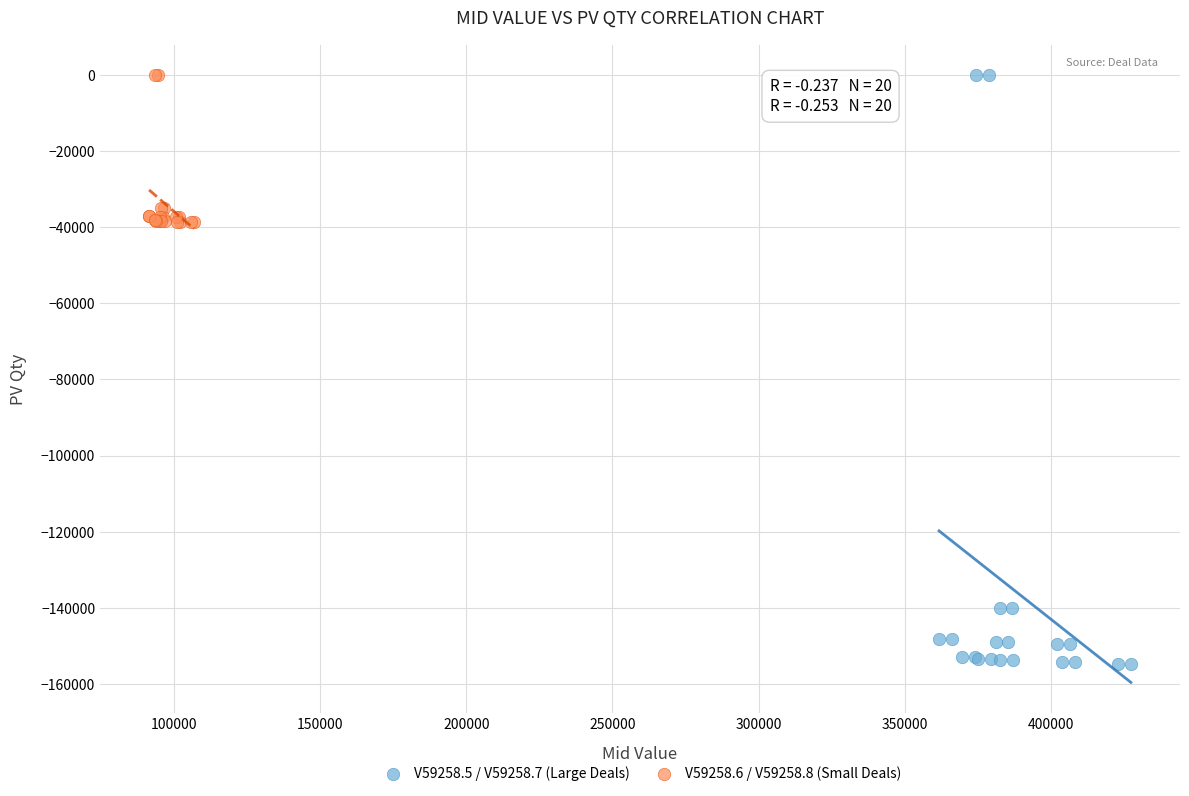

Which series contains the lowest Y value?

V59258.5 / V59258.7 (Large Deals)